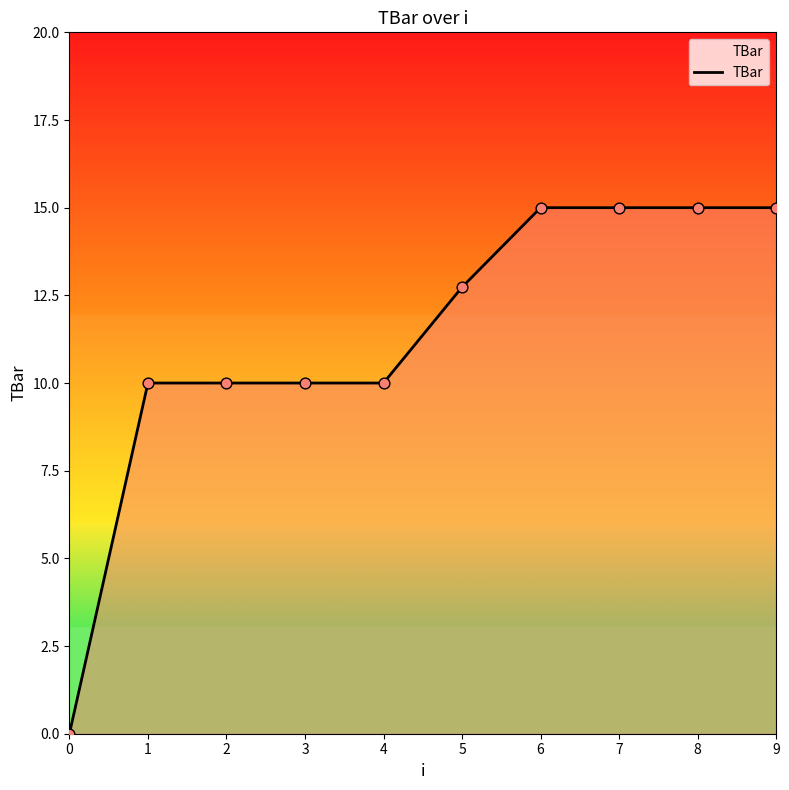

What is the change in value from 0 to 6?

+15.0